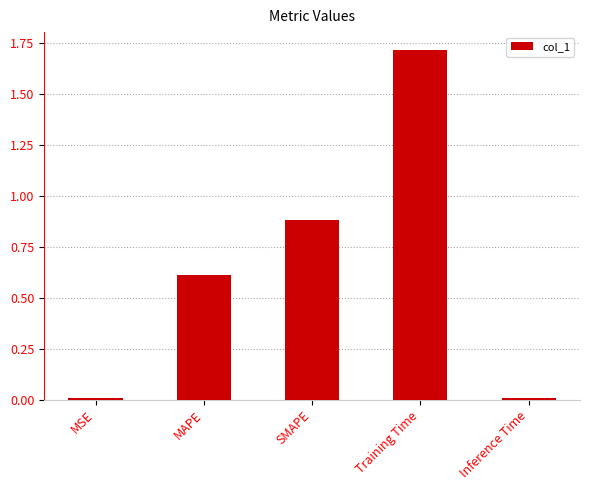

Which category has the highest value across all series?

Training Time